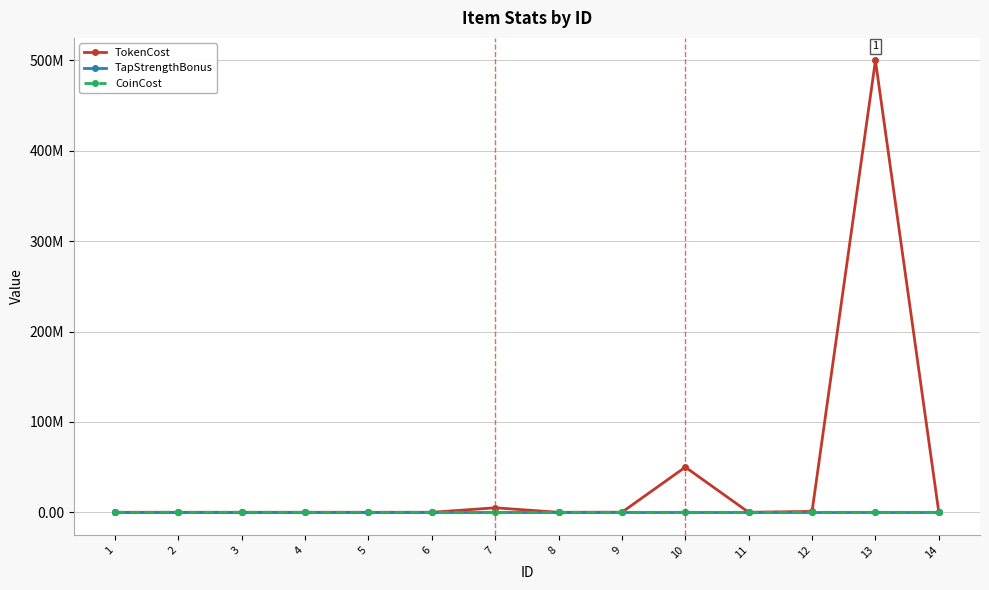

Is this an area chart (filled region under the line)?

No